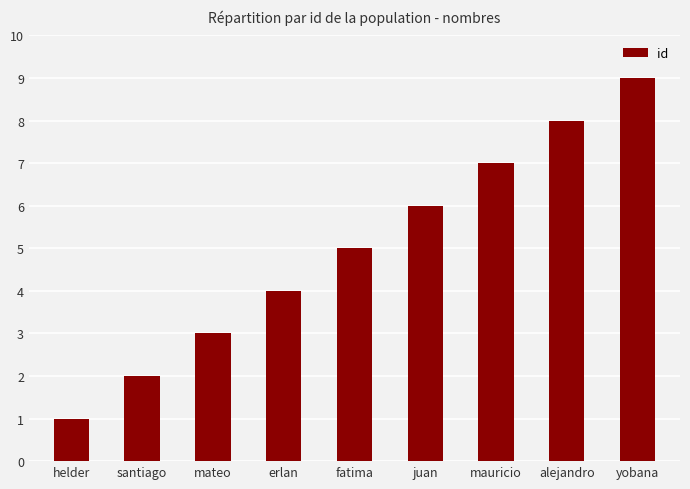

What is the smallest value displayed?

1